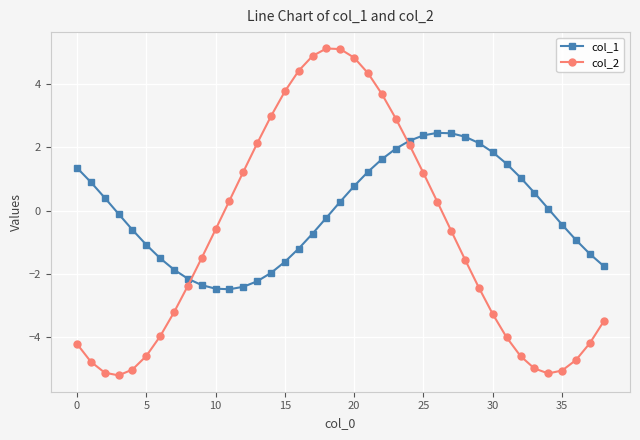

How many negative values does the col_1 series have?

20